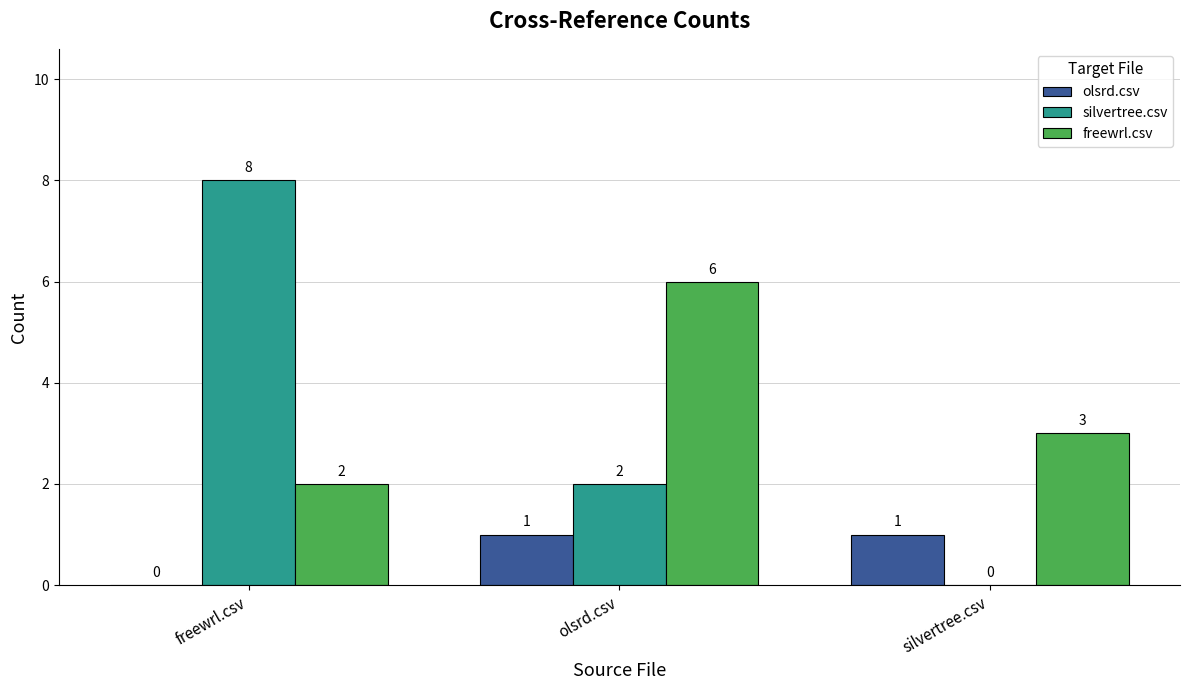

What is the sum of the freewrl.csv values at freewrl.csv and silvertree.csv?

5